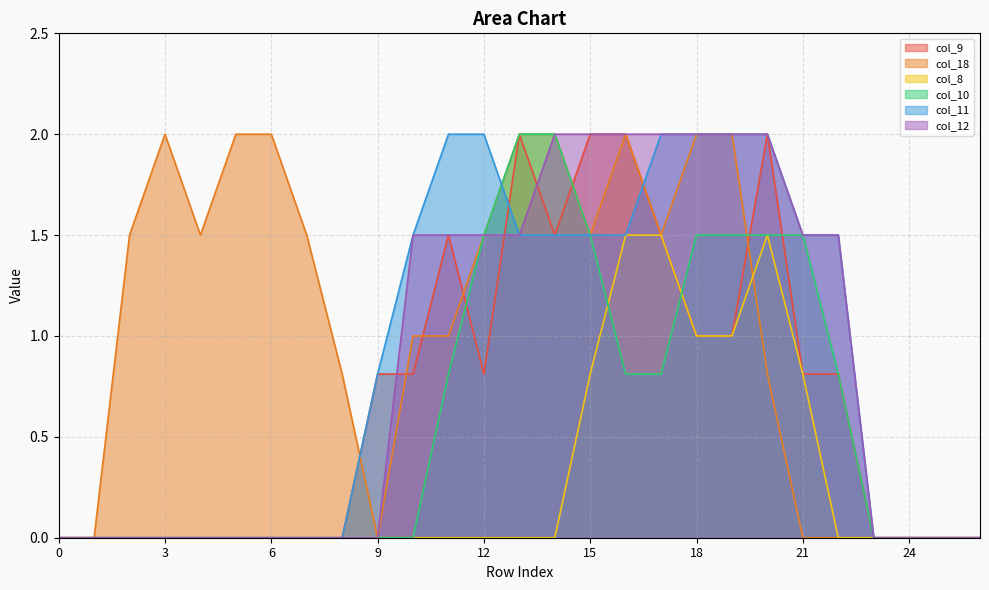

What is the difference between the highest and lowest values at 15?

1.2